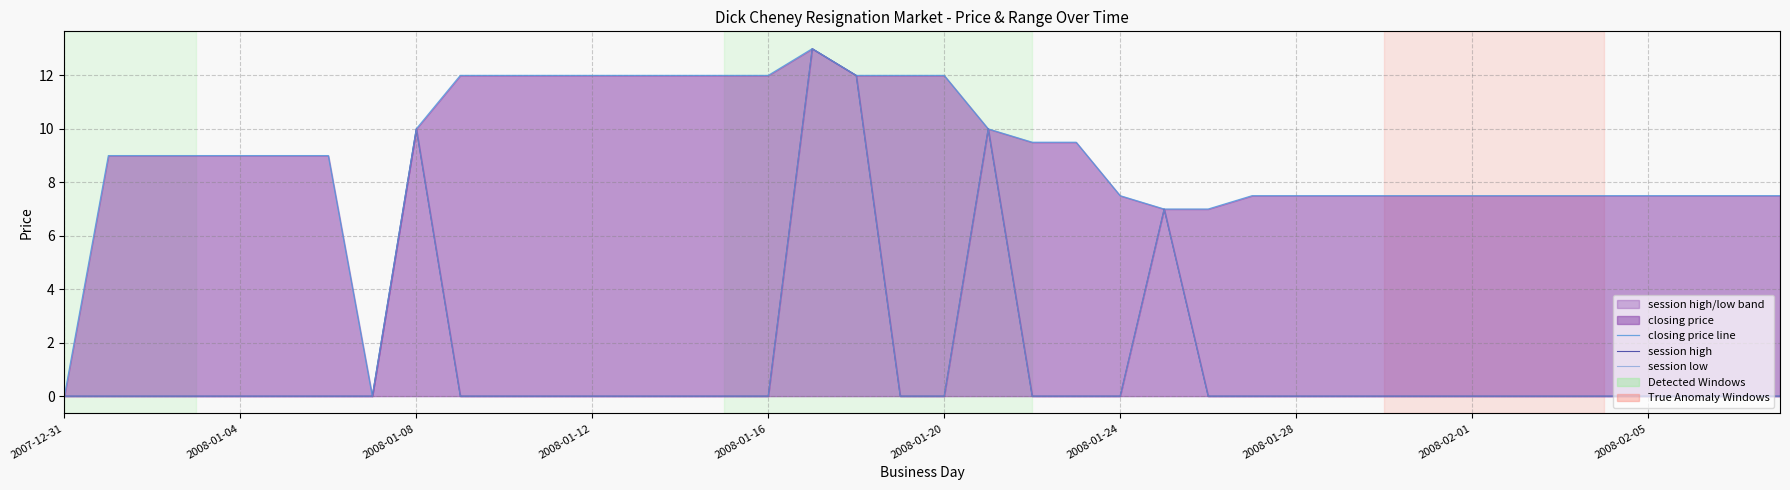

What is the sum of the closing price line values at 37 and 2008-02-05?

19.5